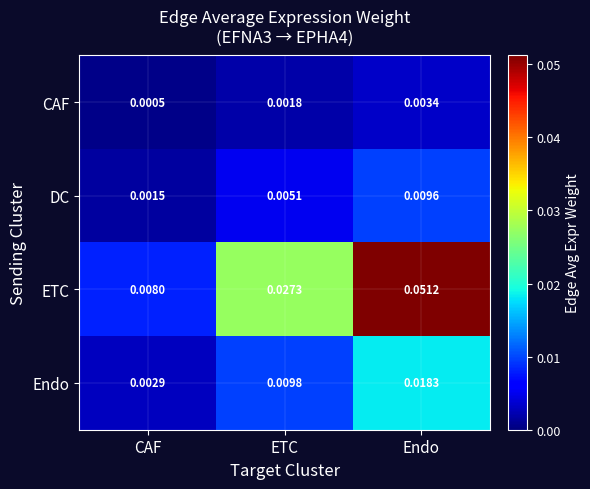

Which series has the largest total across all categories?

ETC